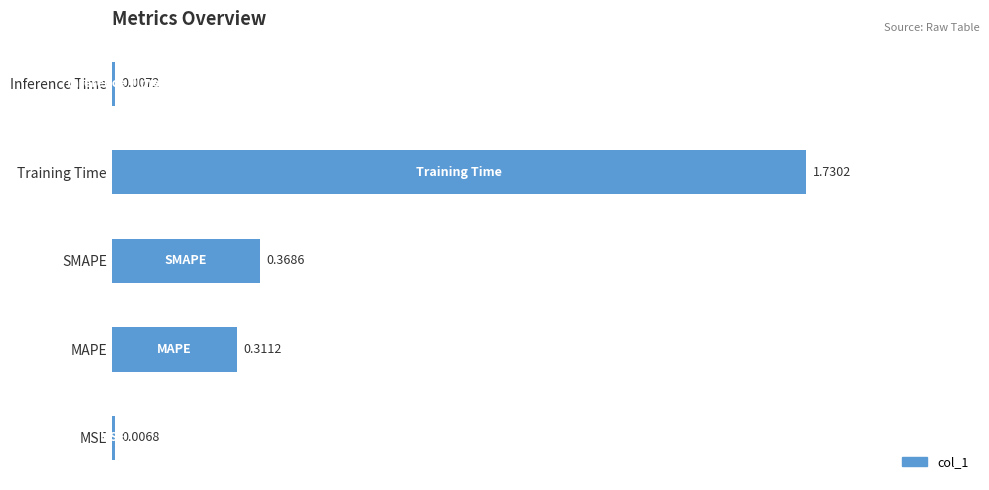

Which category has the highest value across all series?

Training Time